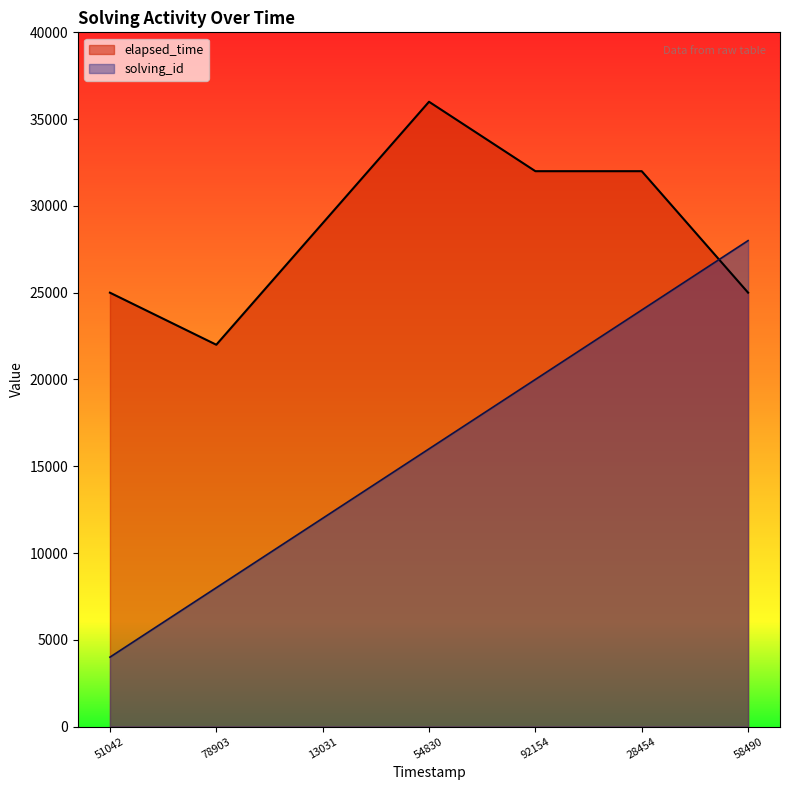

Which series has the largest total across all categories?

elapsed_time